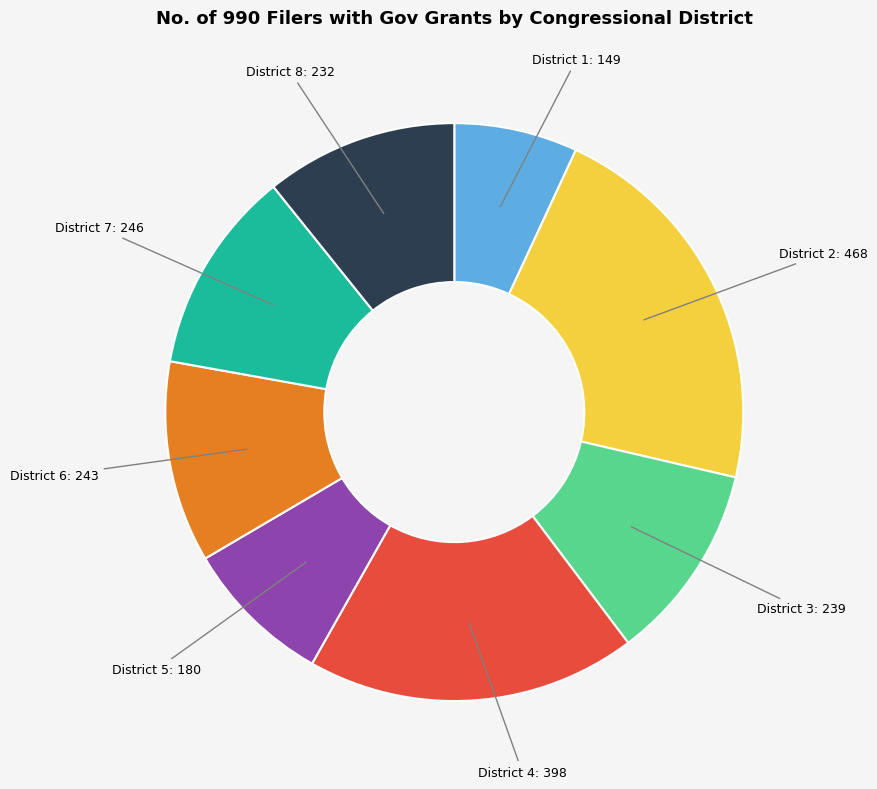

Is there a majority slice in this chart?

No